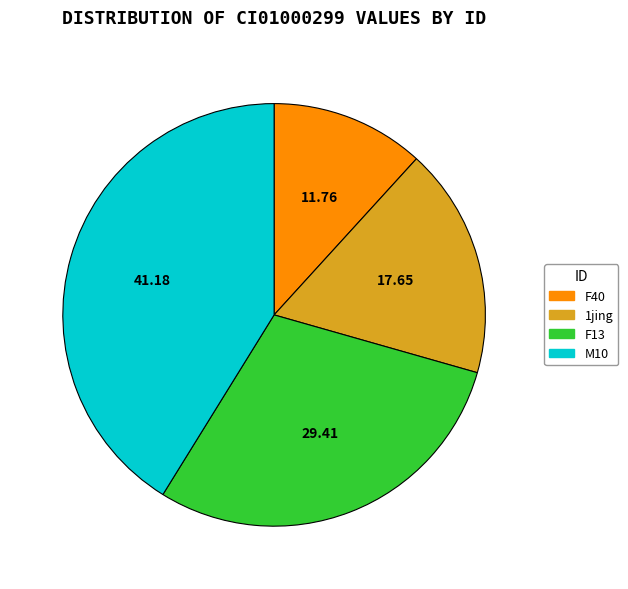

Is there a majority slice in this chart?

No